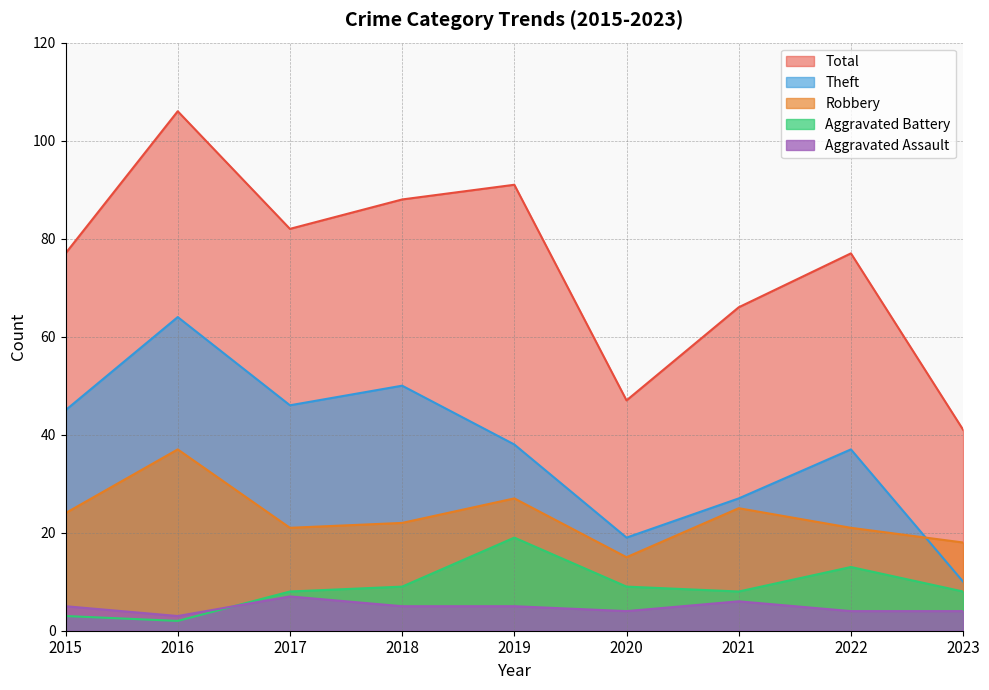

What is the value of the Aggravated Battery point at the 4th from the left?

9